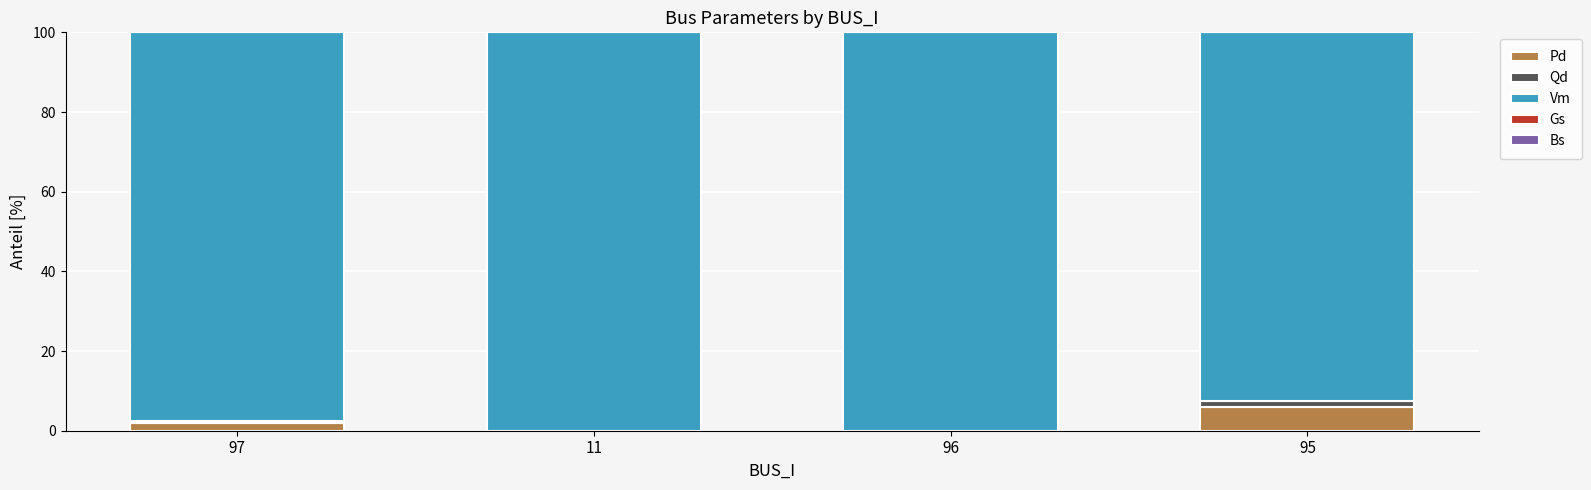

Is it true that Pd equals 0.0 at 11?

True